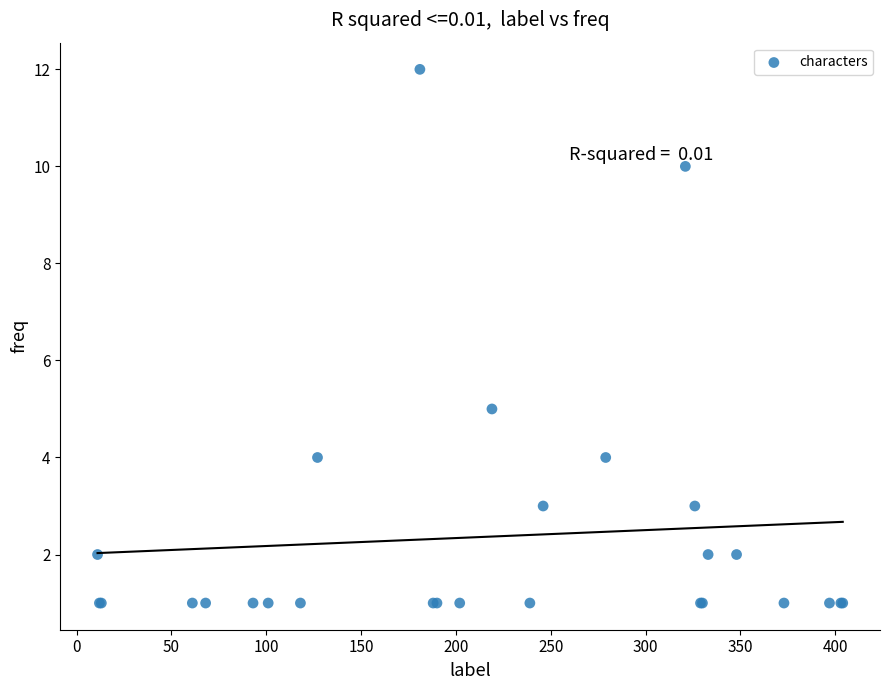

What Y value in the scatter plot is closest to 6?

5